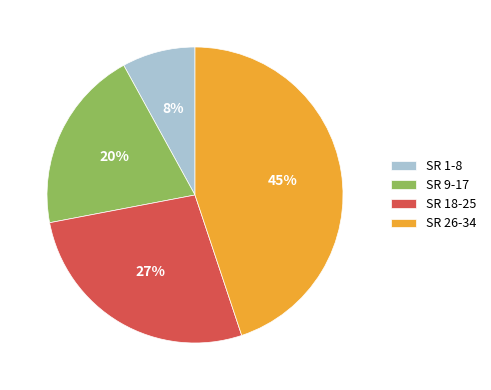

Is the sum of SR 1-8 and SR 9-17 greater than half?

No